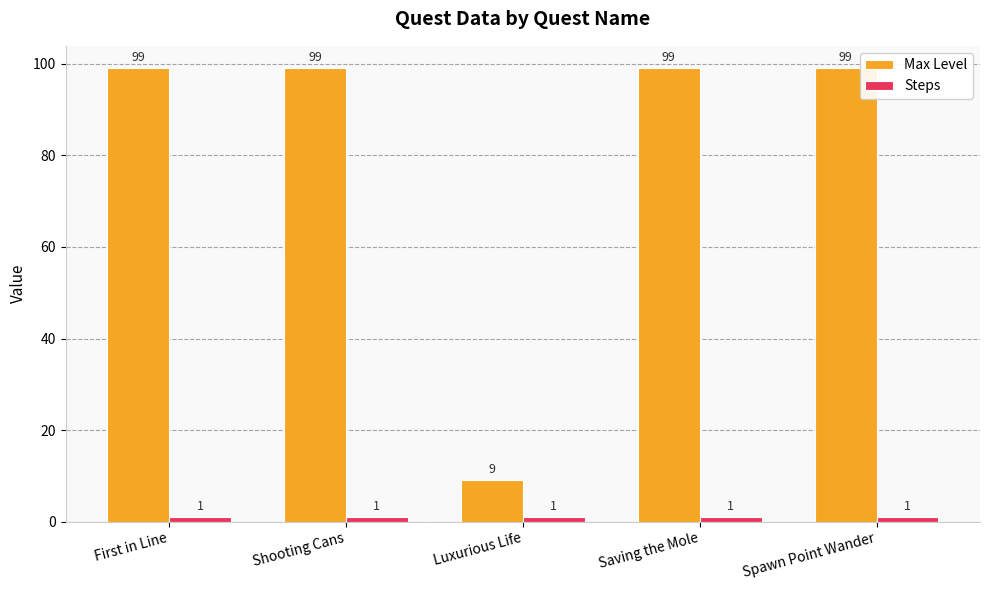

The Max Level series shows 99 at Saving the Mole. True or false?

True